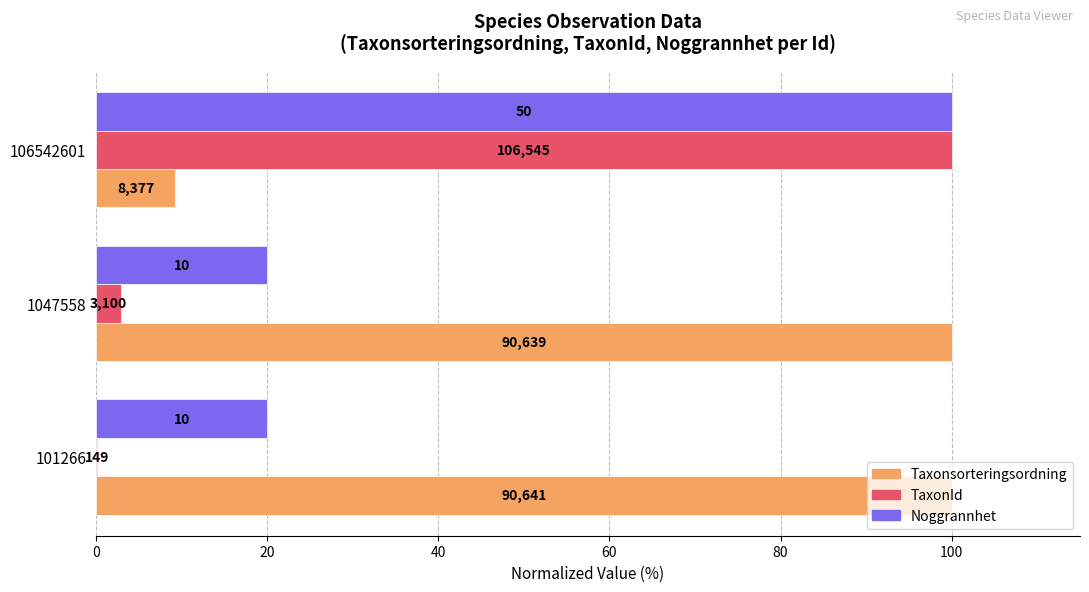

What is the maximum value shown in the chart?

100.0